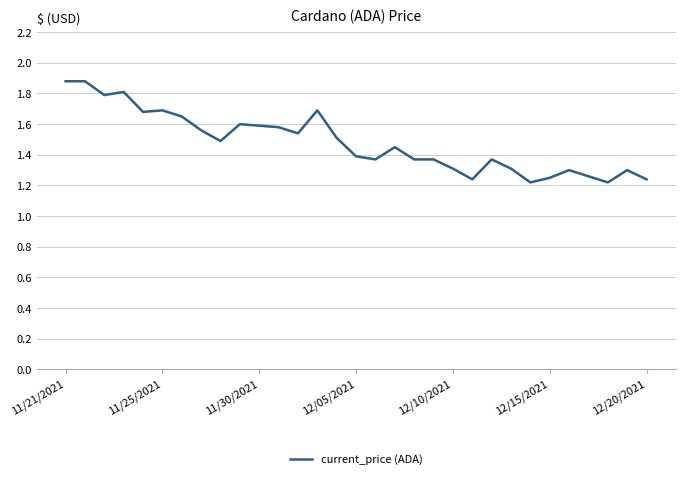

What is the difference between the maximum and minimum values?

0.7